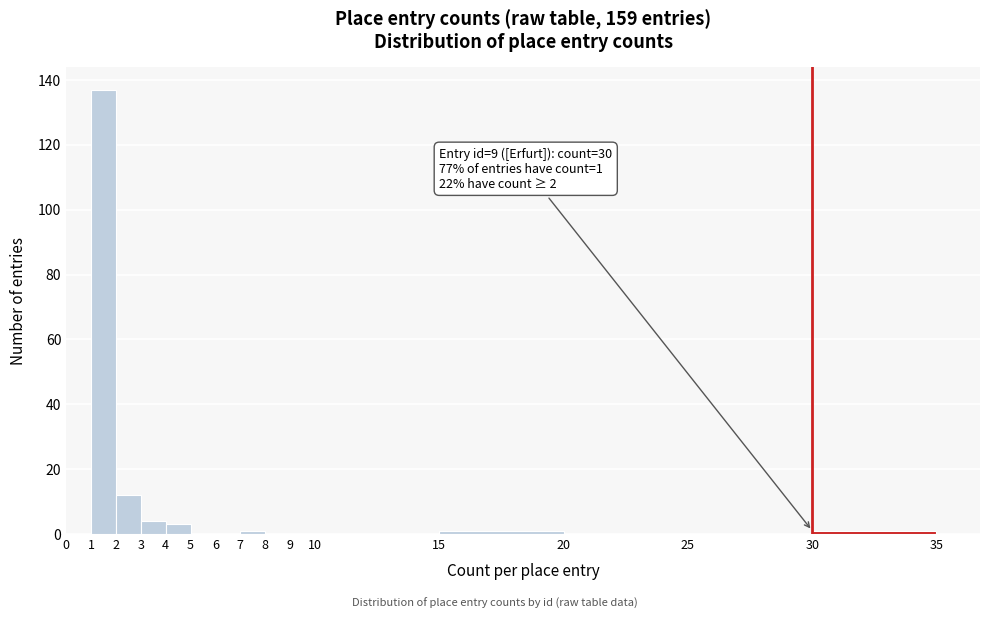

Which range on the x-axis has the tallest bar?

1 to 2